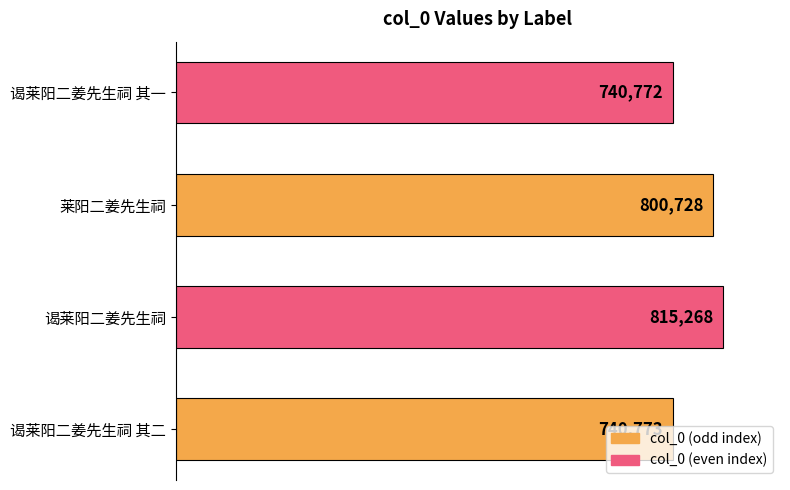

What is the average value?

774385